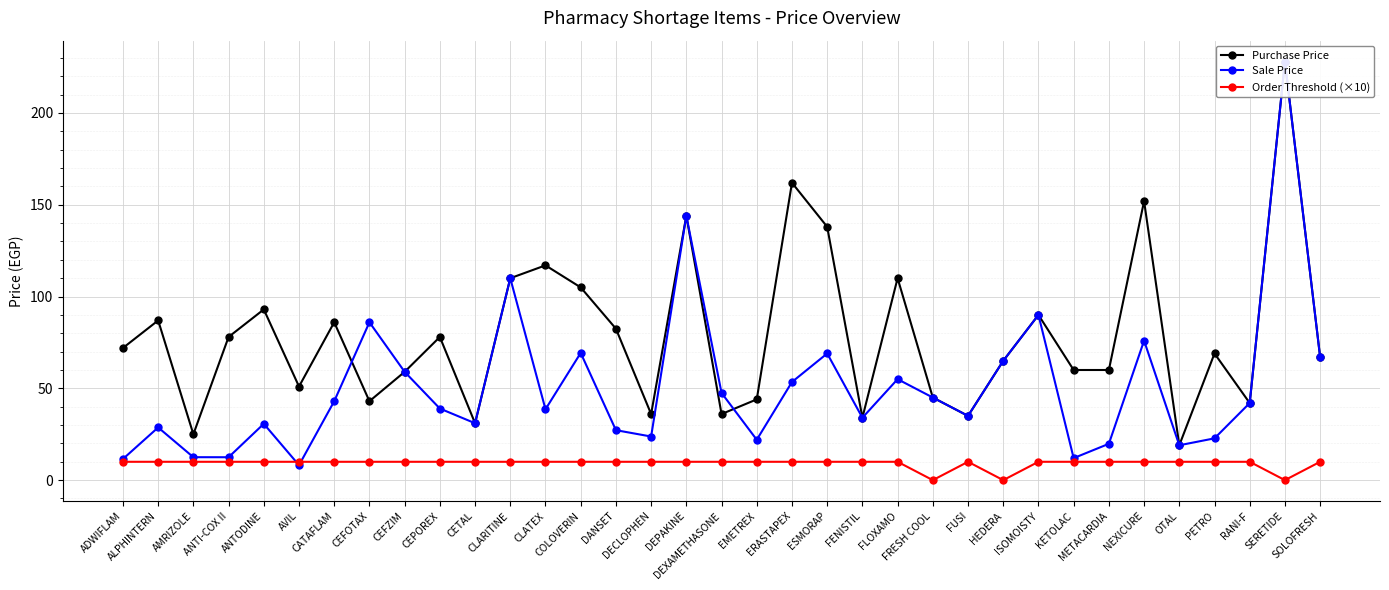

At which label is Sale Price closest to 118?

CLARITINE